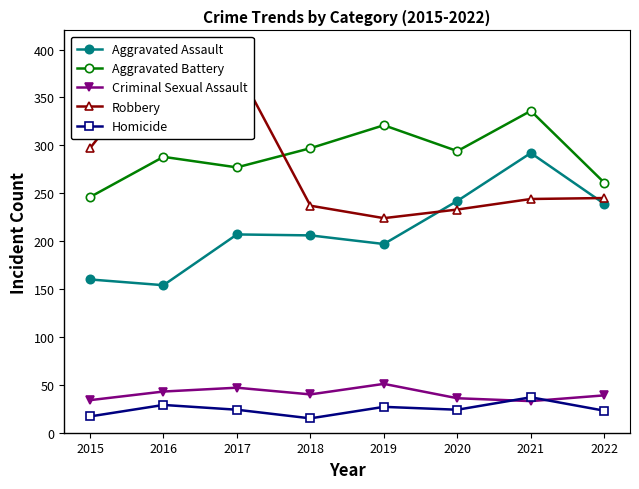

Rank the series at 2017 from highest to lowest value.

Robbery, Aggravated Battery, Aggravated Assault, Criminal Sexual Assault, Homicide